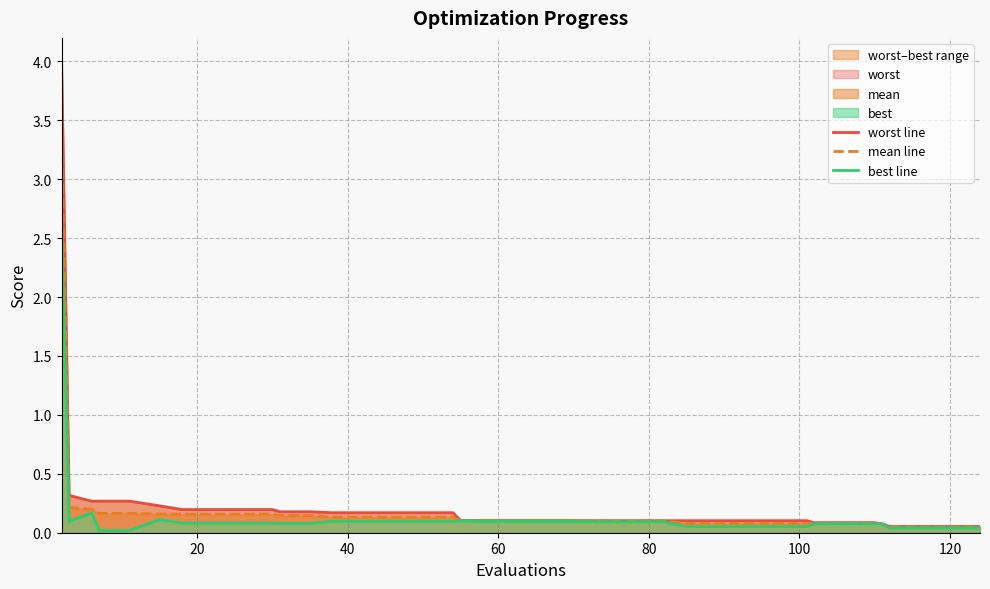

Reading left to right, transcribe all the data shown in this chart.

worst line: 4.0	0.3	0.3	0.3	0.3	0.2	0.2	0.2	0.2	0.2	0.2	0.2	0.2	0.2	0.2	0.2	0.2	0.1	0.1	0.1	0.1	0.1	0.1	0.1	0.1	0.1	0.1	0.1	0.1	0.1	0.1	0.1	0.1	0.1	0.1	0.1	0.1	0.1	0.1	0.1
mean line: 3.3	0.2	0.2	0.2	0.2	0.2	0.2	0.2	0.2	0.2	0.1	0.1	0.1	0.1	0.1	0.1	0.1	0.1	0.1	0.1	0.1	0.1	0.1	0.1	0.1	0.1	0.1	0.1	0.1	0.1	0.1	0.1	0.1	0.1	0.1	0.1	0.0	0.0	0.0	0.0
best line: 2.7	0.1	0.2	0.0	0.0	0.1	0.1	0.1	0.1	0.1	0.1	0.1	0.1	0.1	0.1	0.1	0.1	0.1	0.1	0.1	0.1	0.1	0.1	0.1	0.1	0.1	0.1	0.1	0.1	0.1	0.1	0.1	0.1	0.1	0.1	0.1	0.0	0.0	0.0	0.0